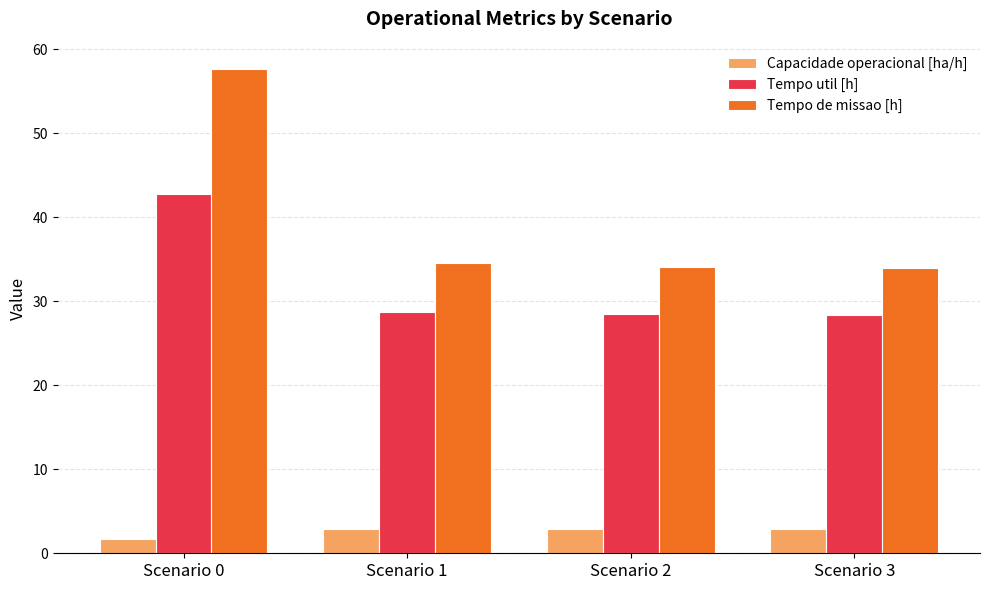

Which series has the largest range (max minus min)?

Tempo de missao [h]